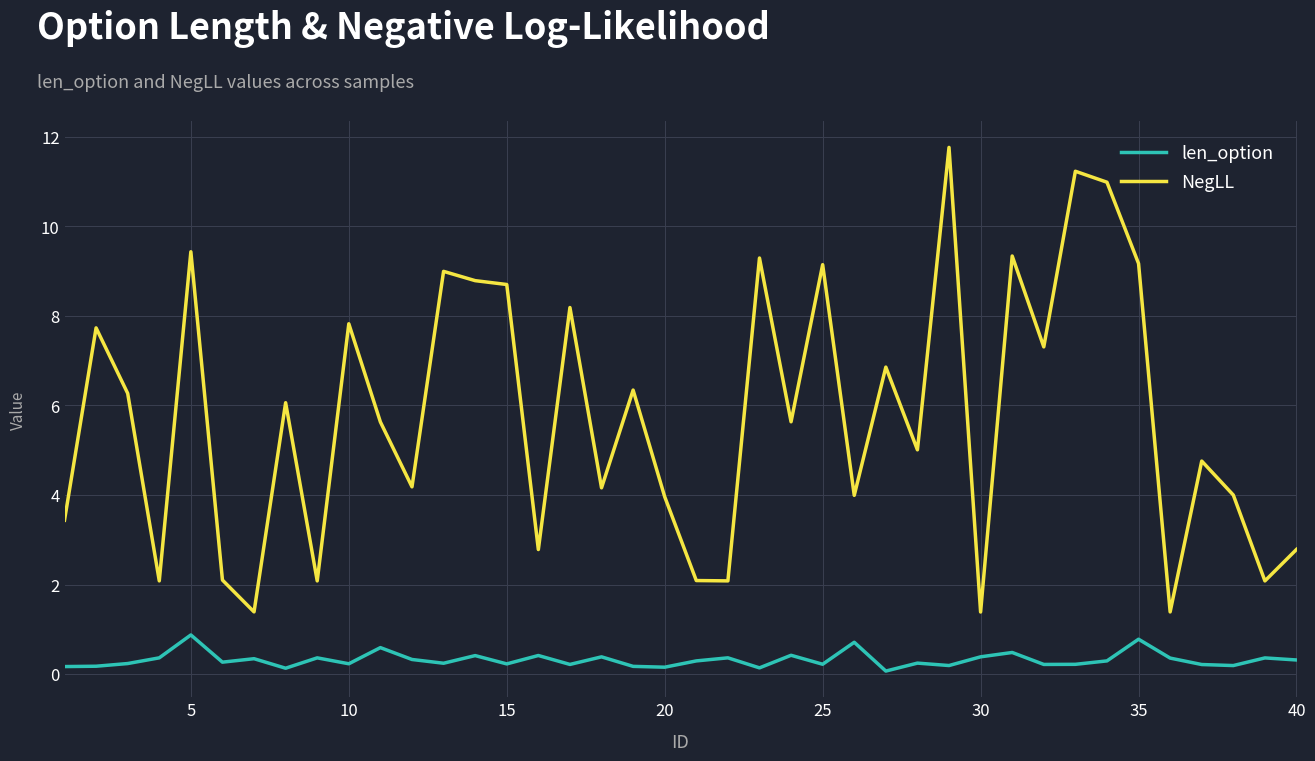

Does the chart have visible grid lines?

Yes